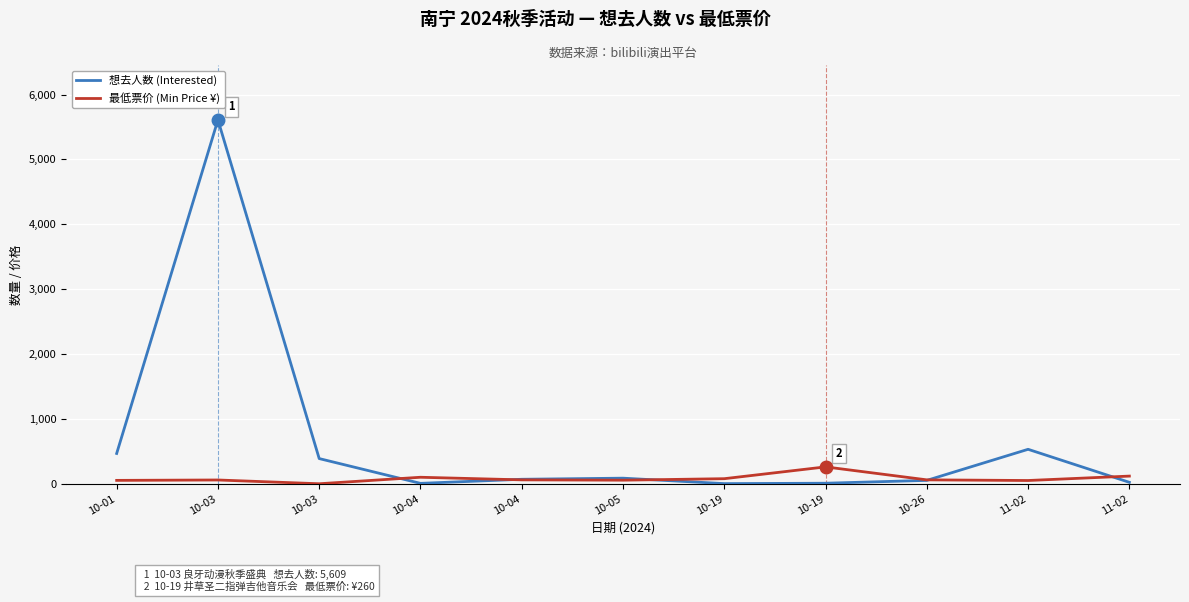

At which category does 想去人数 (Interested) reach its first local peak?

10-03